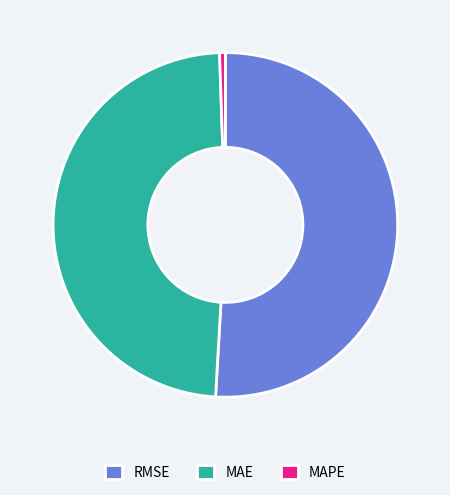

Rank the categories by value from lowest to highest.

MAPE, MAE, RMSE